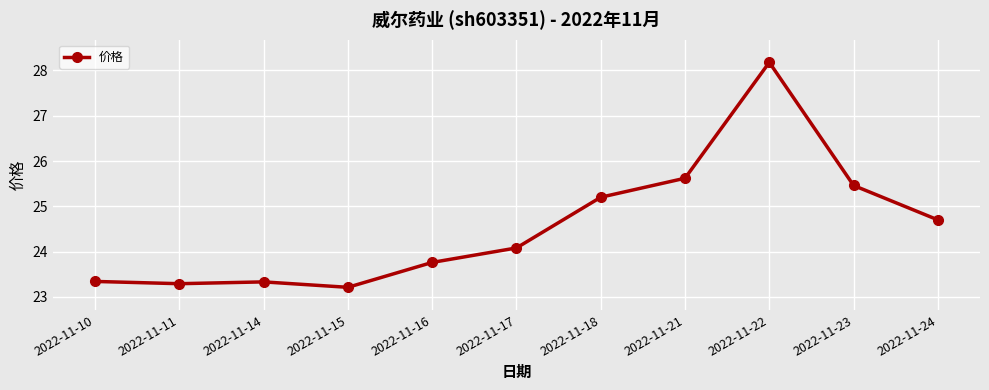

What is the difference between the maximum and minimum values?

5.0